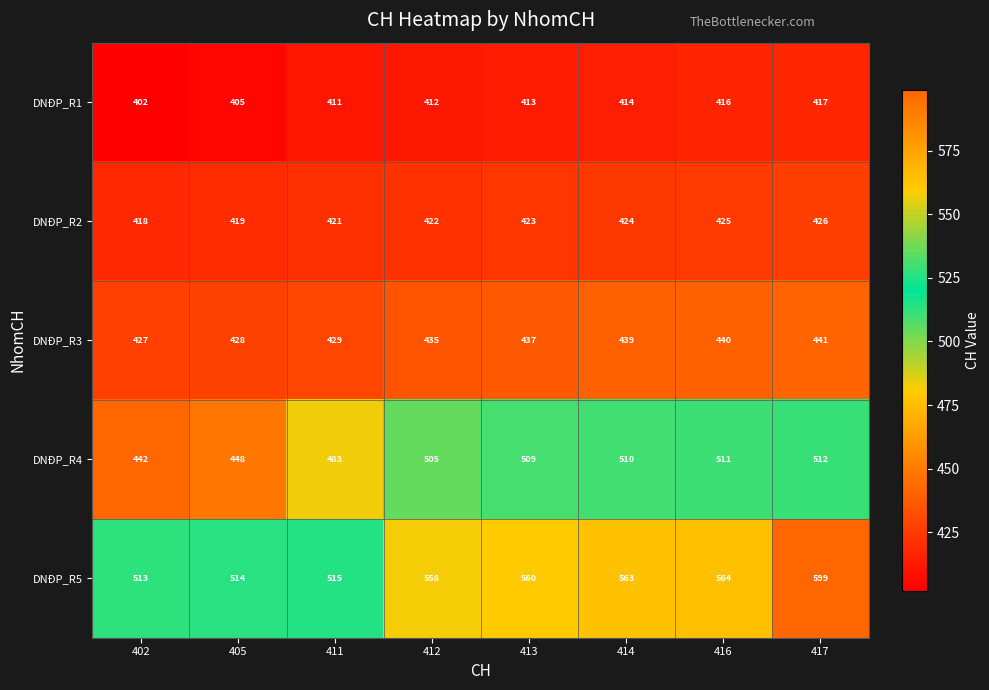

What is the sum of all DNĐP_R5 values?

4386